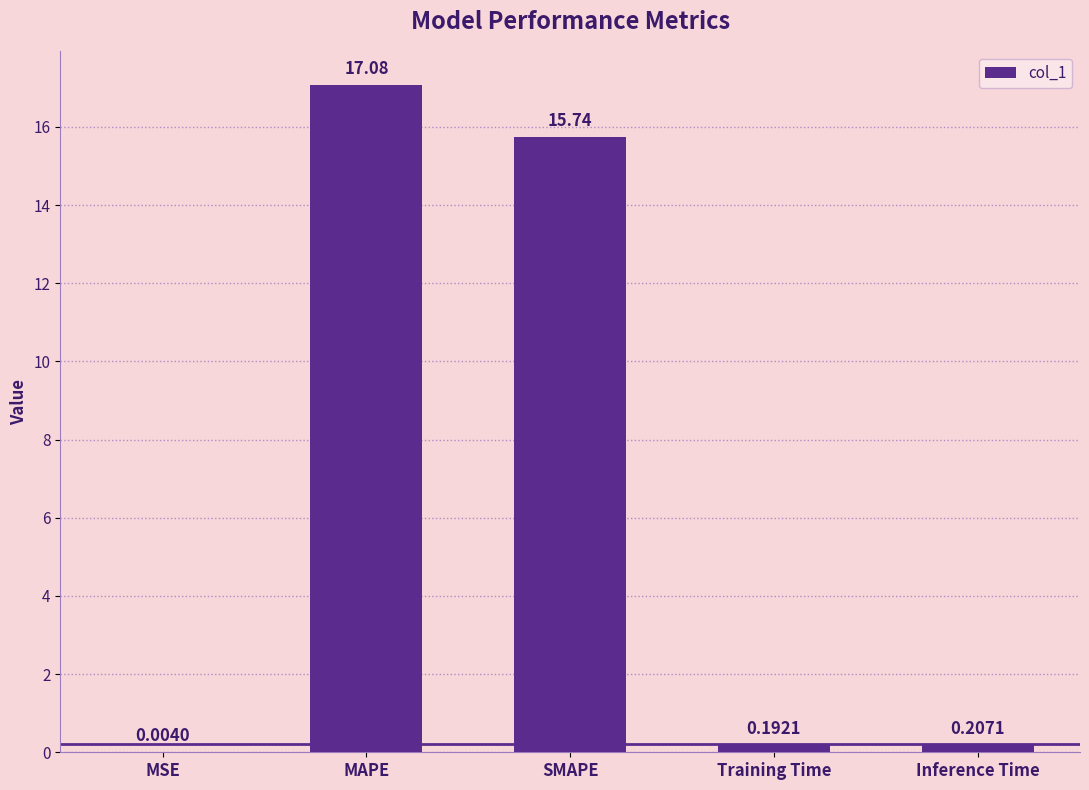

What is the difference between the values at Inference Time and SMAPE?

15.5